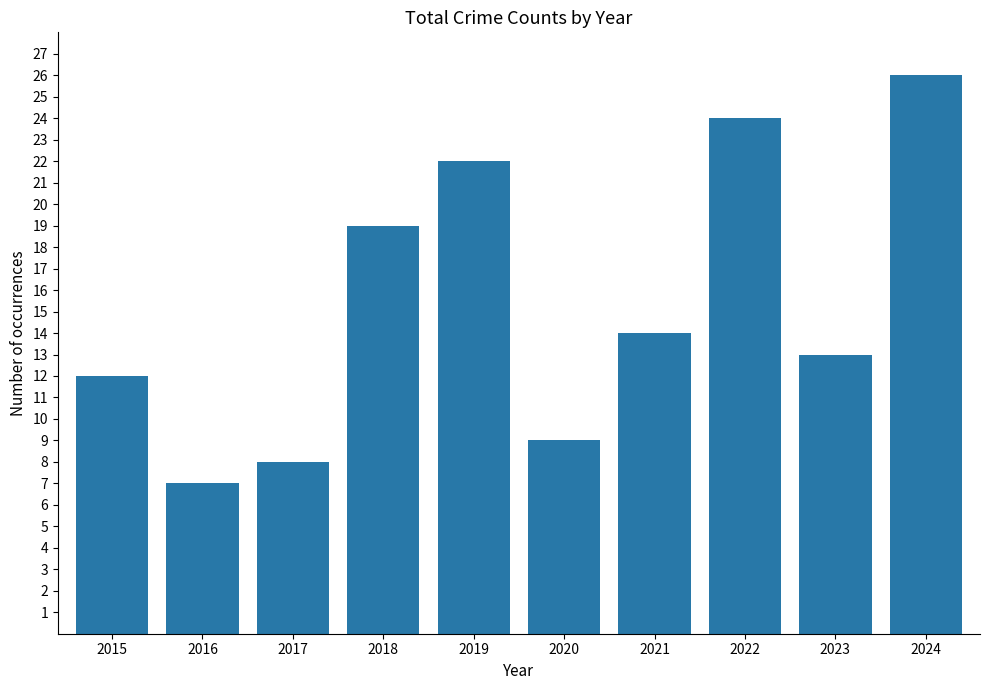

Is it true that the value at 2021 is 21?

False